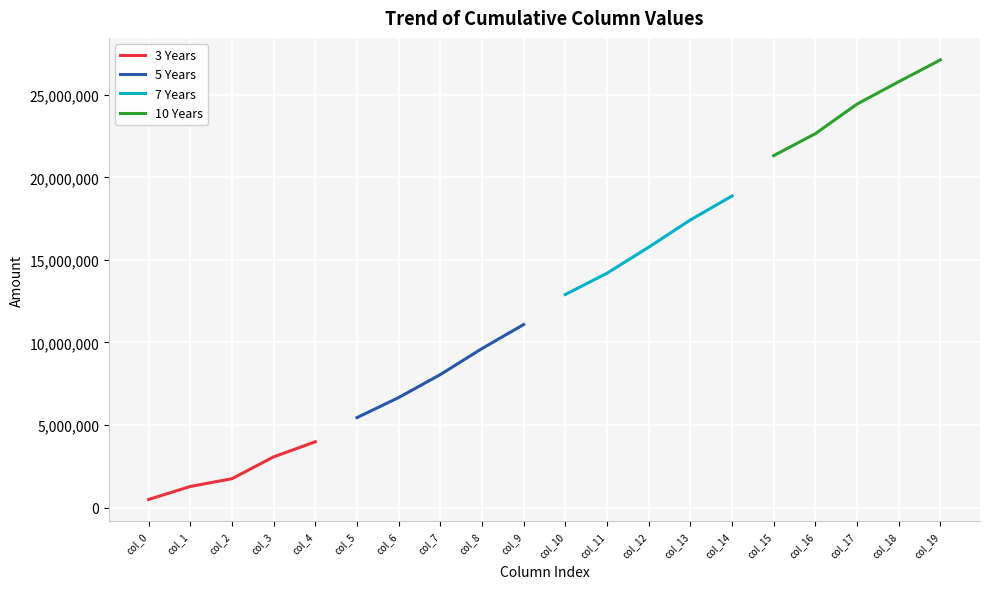

How many data points does each series have?

5